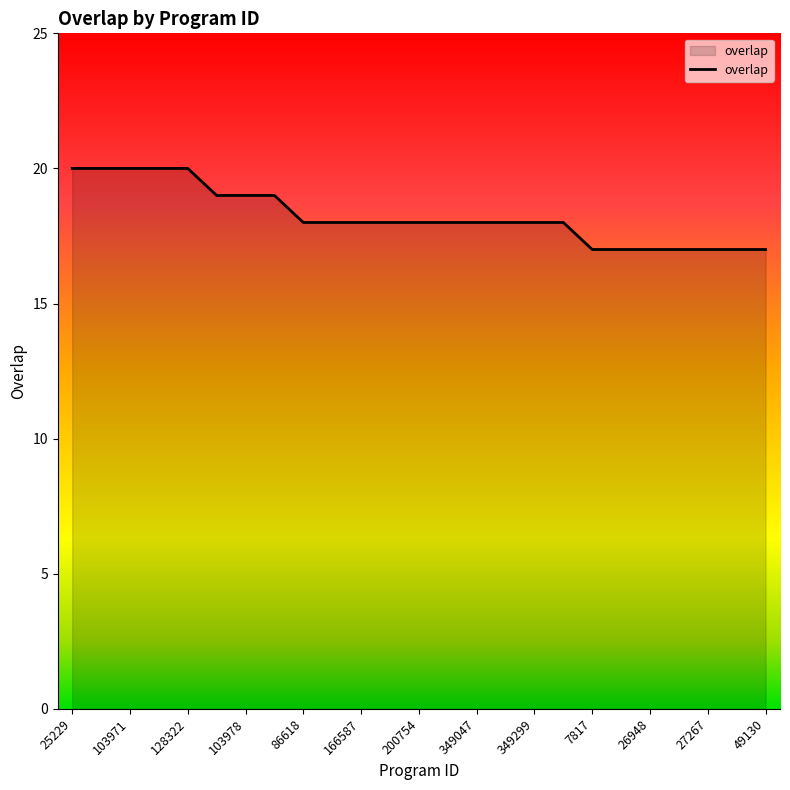

What is the greatest value displayed?

20